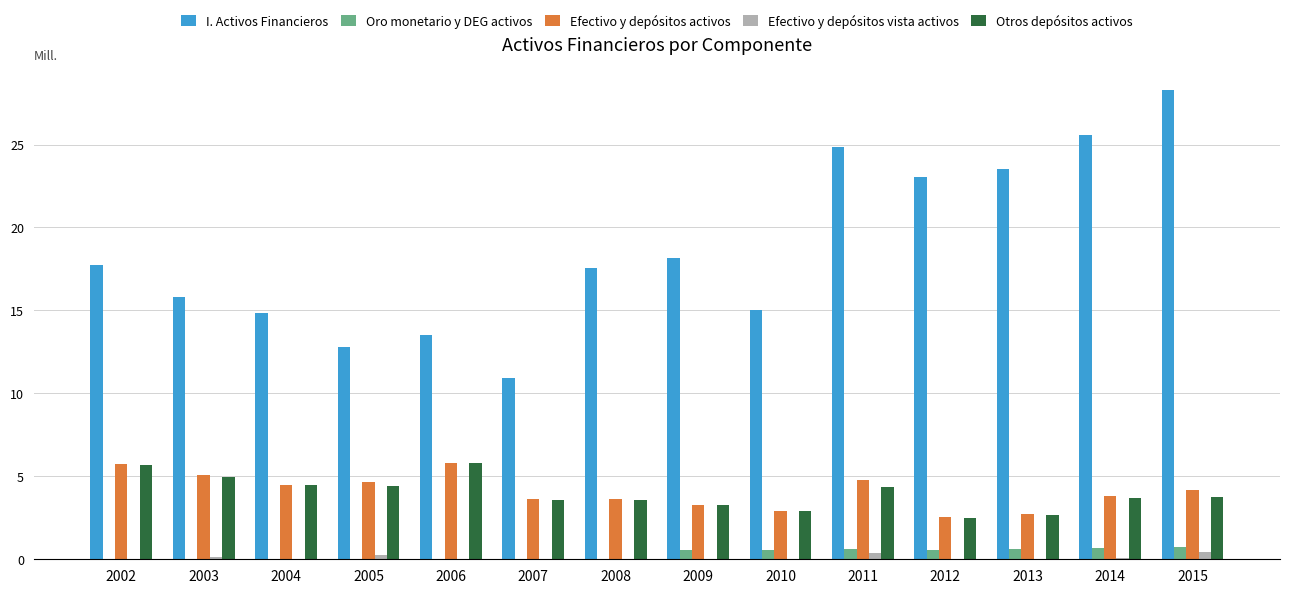

What is the maximum value shown in the chart?

28.3